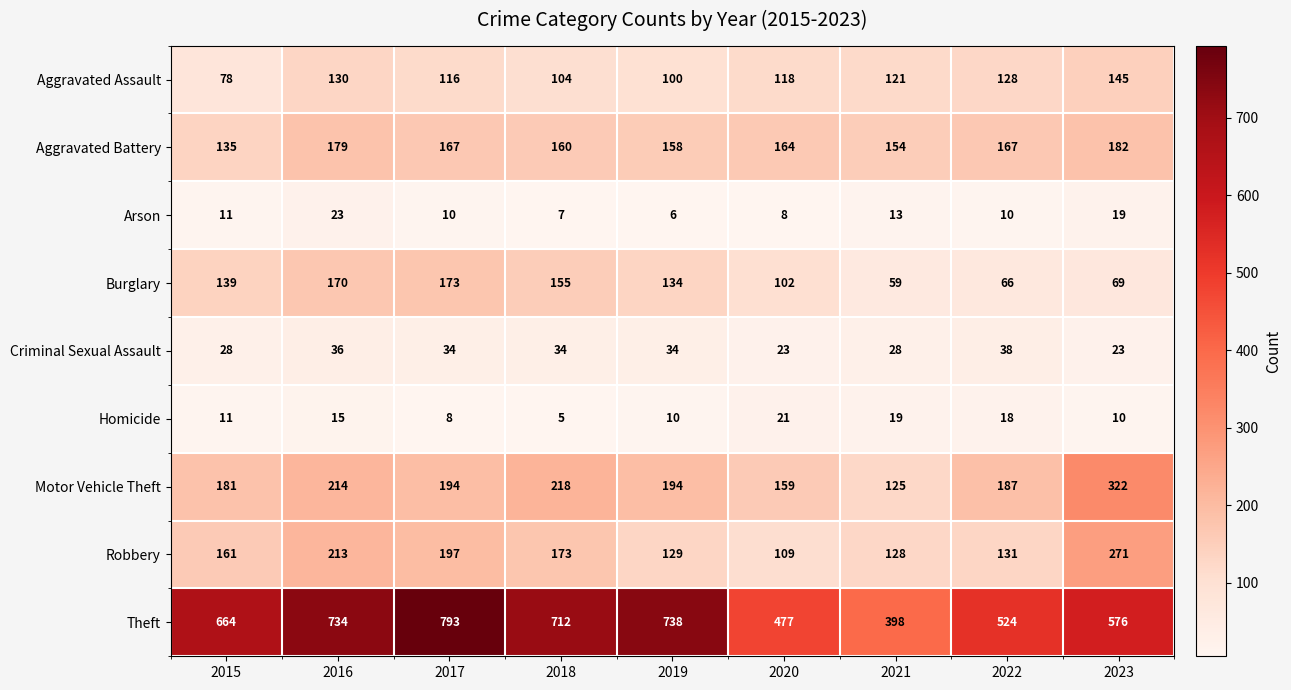

At which label is Homicide closest to 13?

2015